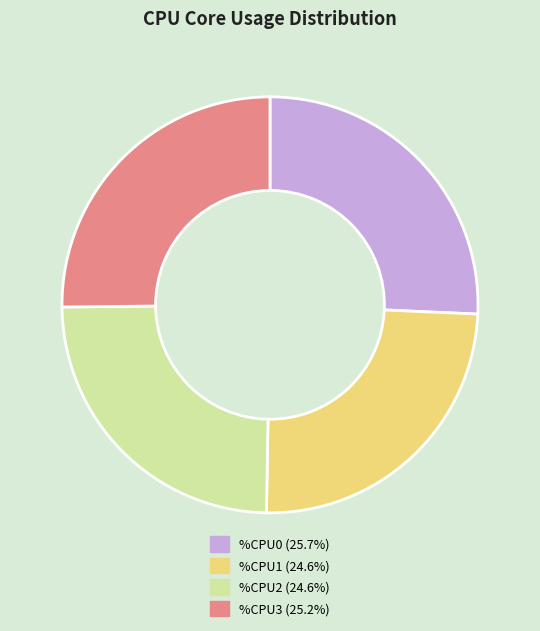

Is %CPU0 the majority of the pie?

No